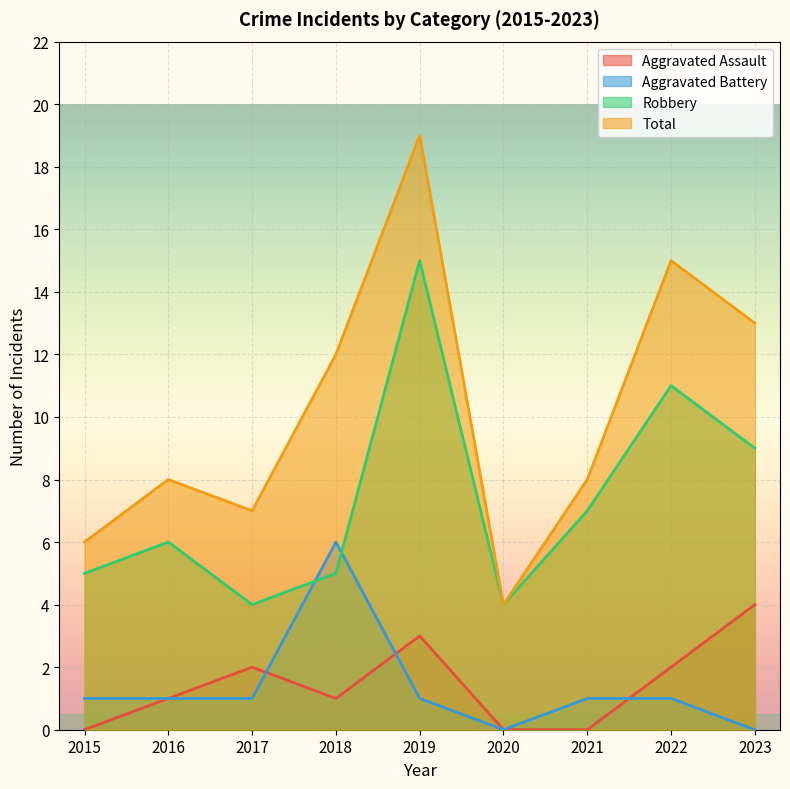

Which series has the largest total across all categories?

Total